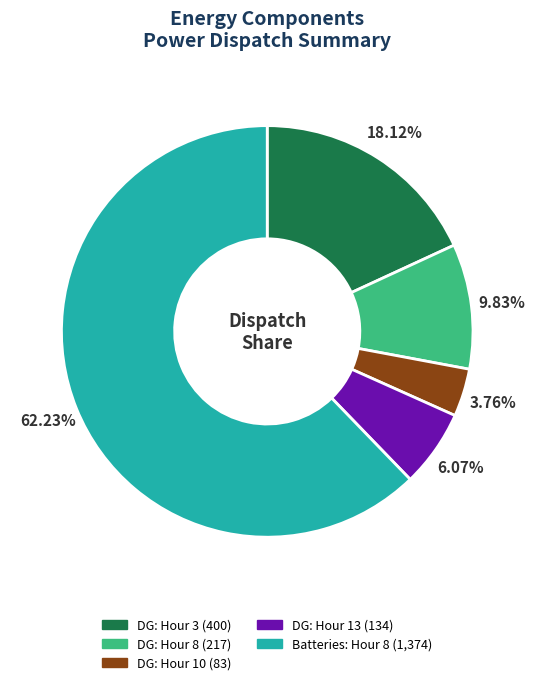

Does any single category account for the majority?

Yes